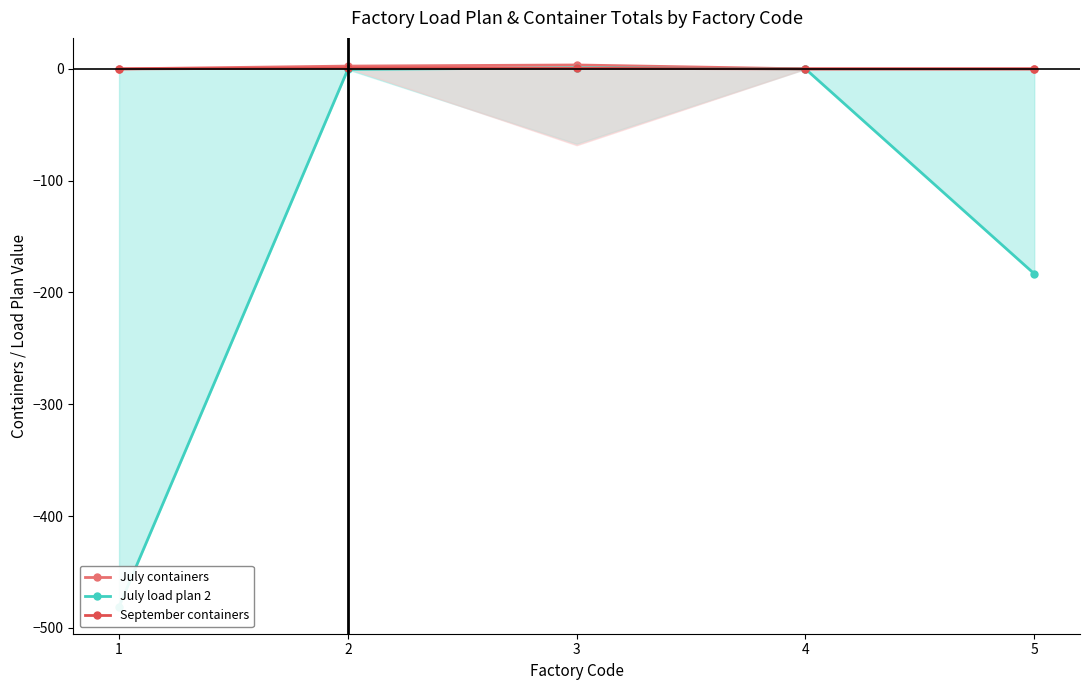

True or false: September containers has a value of 0.3 at 3.

False